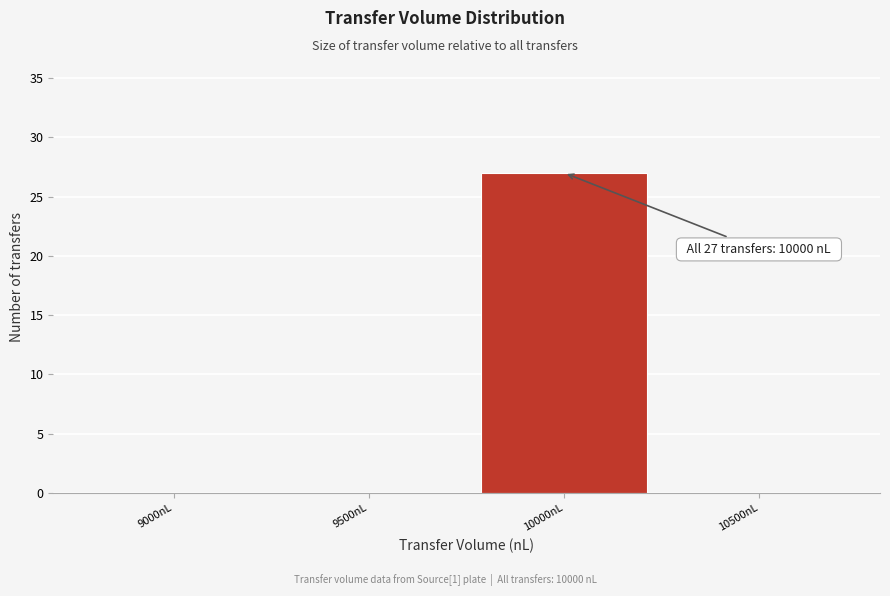

Reading right to left, list all the values displayed in this chart.

10500nL=0	10000nL=27	9500nL=0	9000nL=0